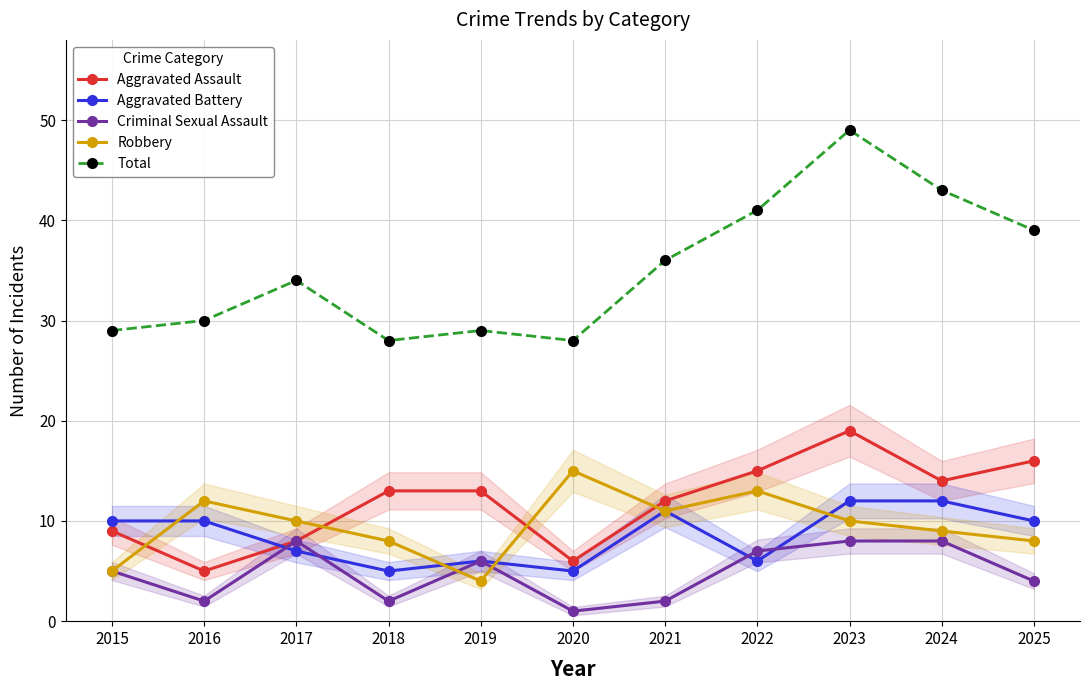

Reading left to right, what are all the values shown in this chart?

Aggravated Assault: 2015=9	2016=5	2017=8	2018=13	2019=13	2020=6	2021=12	2022=15	2023=19	2024=14	2025=16
Aggravated Battery: 2015=10	2016=10	2017=7	2018=5	2019=6	2020=5	2021=11	2022=6	2023=12	2024=12	2025=10
Criminal Sexual Assault: 2015=5	2016=2	2017=8	2018=2	2019=6	2020=1	2021=2	2022=7	2023=8	2024=8	2025=4
Robbery: 2015=5	2016=12	2017=10	2018=8	2019=4	2020=15	2021=11	2022=13	2023=10	2024=9	2025=8
Total: 2015=29	2016=30	2017=34	2018=28	2019=29	2020=28	2021=36	2022=41	2023=49	2024=43	2025=39